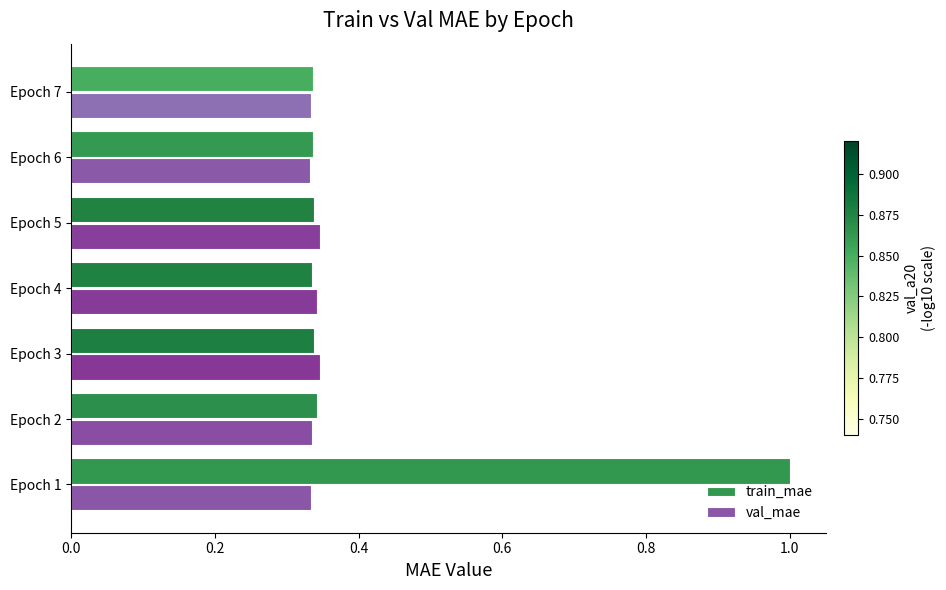

What are all the series names shown in the legend?

train_mae, val_mae